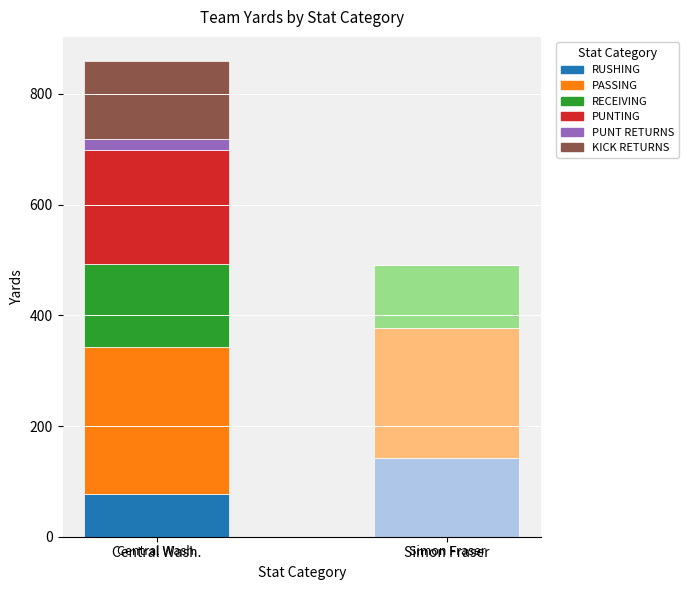

What is the total value across all series at KICK RETURNS?

142